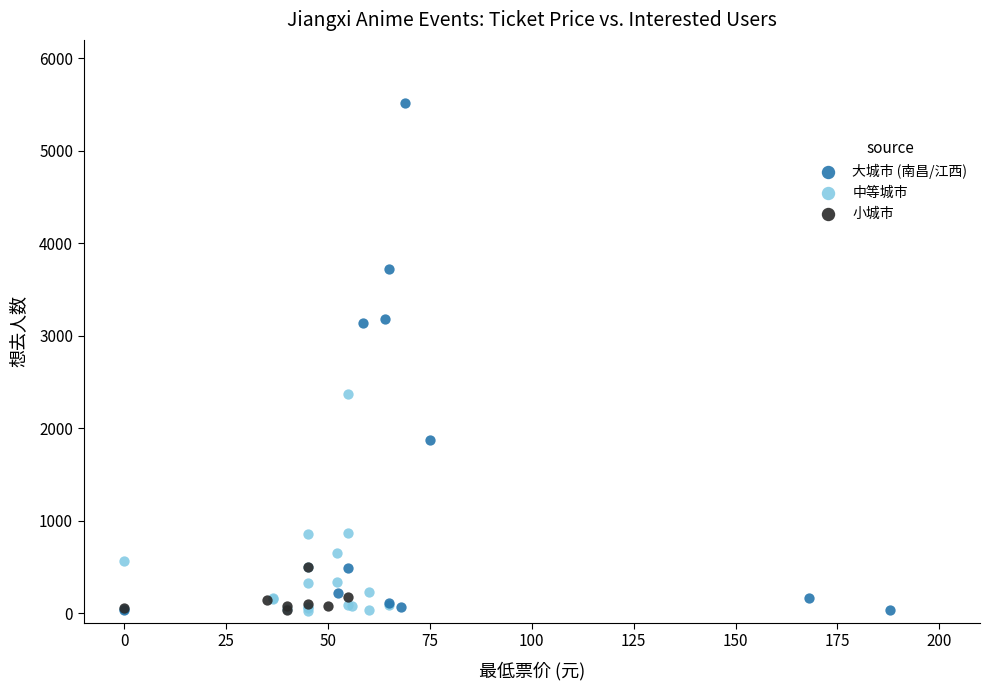

Which series has the widest spread of Y values?

大城市 (南昌/江西)